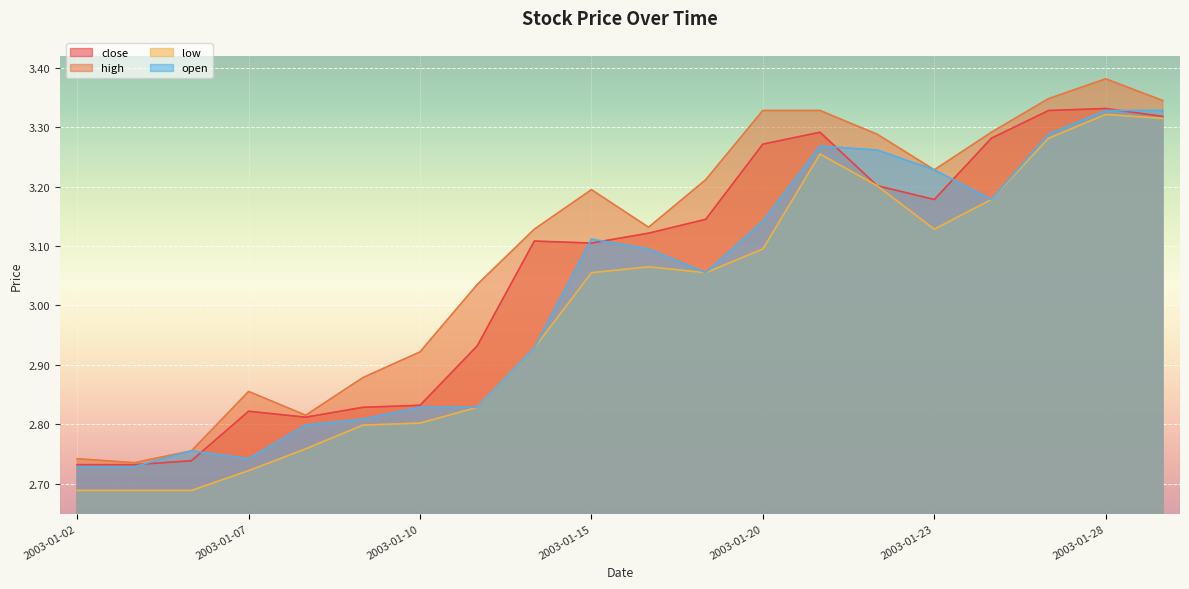

Reading left to right, transcribe all the data shown in this chart.

close: 2003-01-02=2.7	2003-01-03=2.7	2003-01-06=2.7	2003-01-07=2.8	2003-01-08=2.8	2003-01-09=2.8	2003-01-10=2.8	2003-01-13=2.9	2003-01-14=3.1	2003-01-15=3.1	2003-01-16=3.1	2003-01-17=3.1	2003-01-20=3.3	2003-01-21=3.3	2003-01-22=3.2	2003-01-23=3.2	2003-01-24=3.3	2003-01-27=3.3	2003-01-28=3.3	2003-01-29=3.3
high: 2003-01-02=2.7	2003-01-03=2.7	2003-01-06=2.8	2003-01-07=2.9	2003-01-08=2.8	2003-01-09=2.9	2003-01-10=2.9	2003-01-13=3.0	2003-01-14=3.1	2003-01-15=3.2	2003-01-16=3.1	2003-01-17=3.2	2003-01-20=3.3	2003-01-21=3.3	2003-01-22=3.3	2003-01-23=3.2	2003-01-24=3.3	2003-01-27=3.3	2003-01-28=3.4	2003-01-29=3.3
low: 2003-01-02=2.7	2003-01-03=2.7	2003-01-06=2.7	2003-01-07=2.7	2003-01-08=2.8	2003-01-09=2.8	2003-01-10=2.8	2003-01-13=2.8	2003-01-14=2.9	2003-01-15=3.1	2003-01-16=3.1	2003-01-17=3.1	2003-01-20=3.1	2003-01-21=3.3	2003-01-22=3.2	2003-01-23=3.1	2003-01-24=3.2	2003-01-27=3.3	2003-01-28=3.3	2003-01-29=3.3
open: 2003-01-02=2.7	2003-01-03=2.7	2003-01-06=2.8	2003-01-07=2.7	2003-01-08=2.8	2003-01-09=2.8	2003-01-10=2.8	2003-01-13=2.8	2003-01-14=2.9	2003-01-15=3.1	2003-01-16=3.1	2003-01-17=3.1	2003-01-20=3.1	2003-01-21=3.3	2003-01-22=3.3	2003-01-23=3.2	2003-01-24=3.2	2003-01-27=3.3	2003-01-28=3.3	2003-01-29=3.3